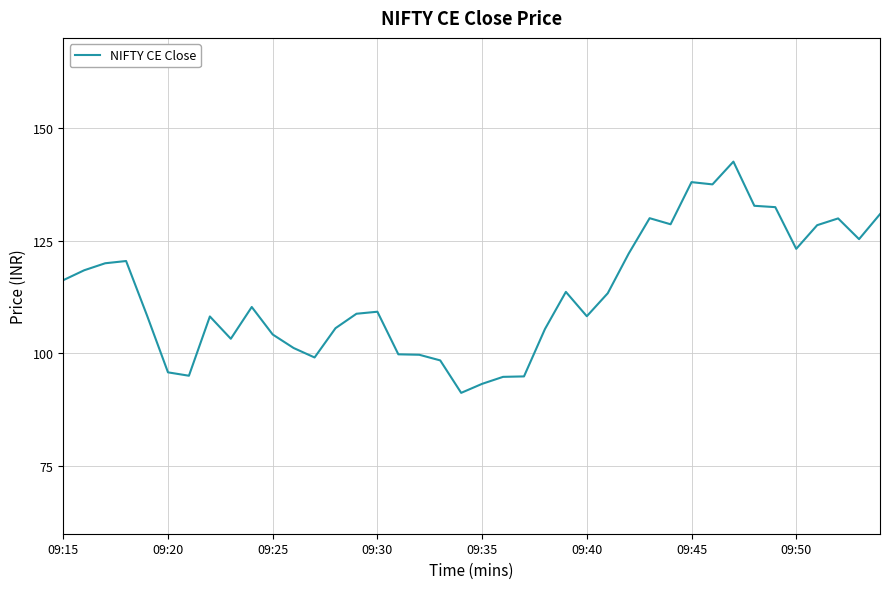

What is the greatest value displayed?

142.6